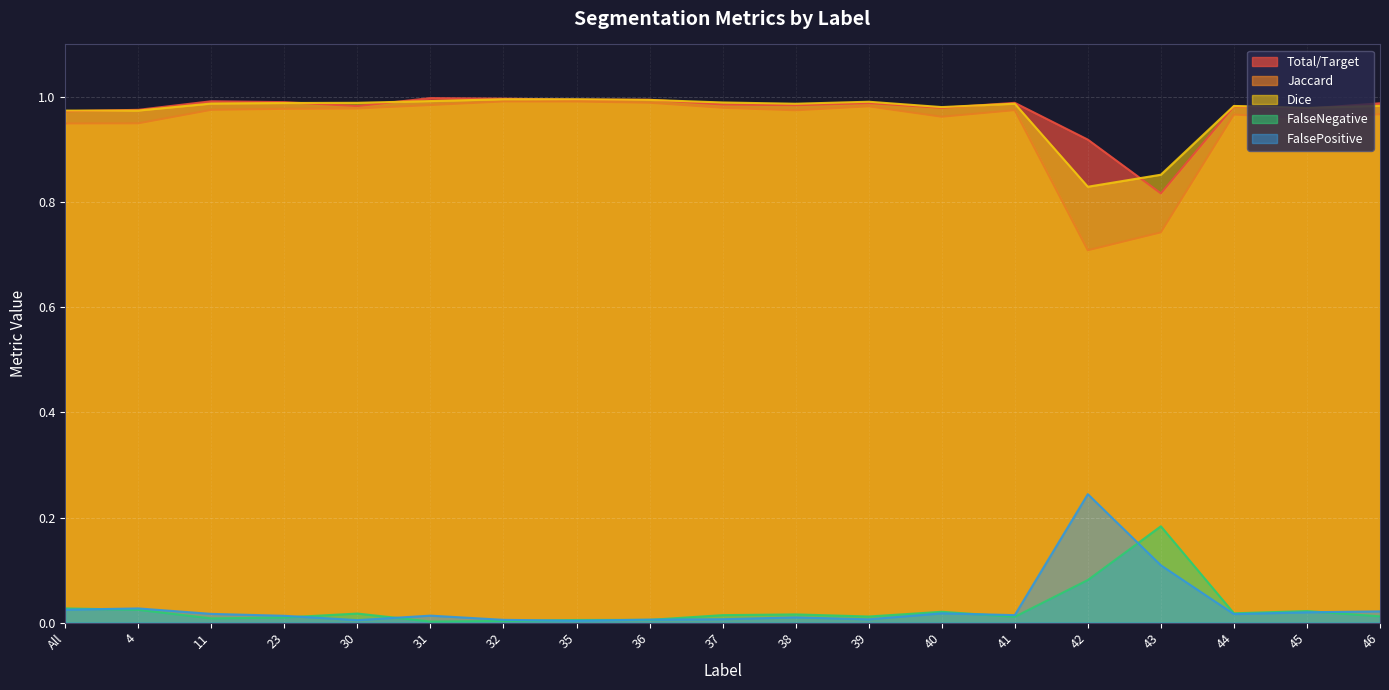

What is the average value of the Jaccard series?

0.9